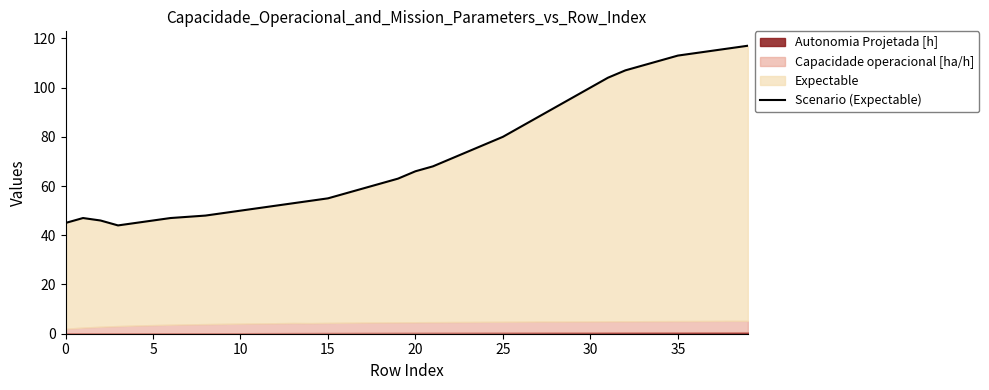

What is the difference between the maximum and minimum values?

73.0